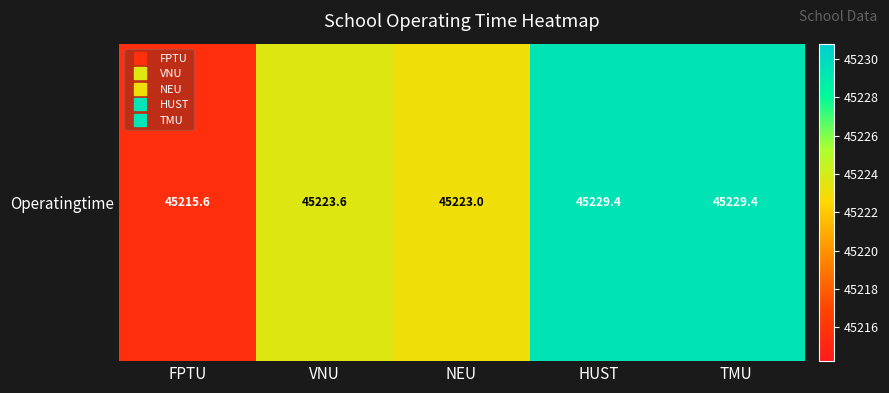

Count the number of data series in this chart.

1